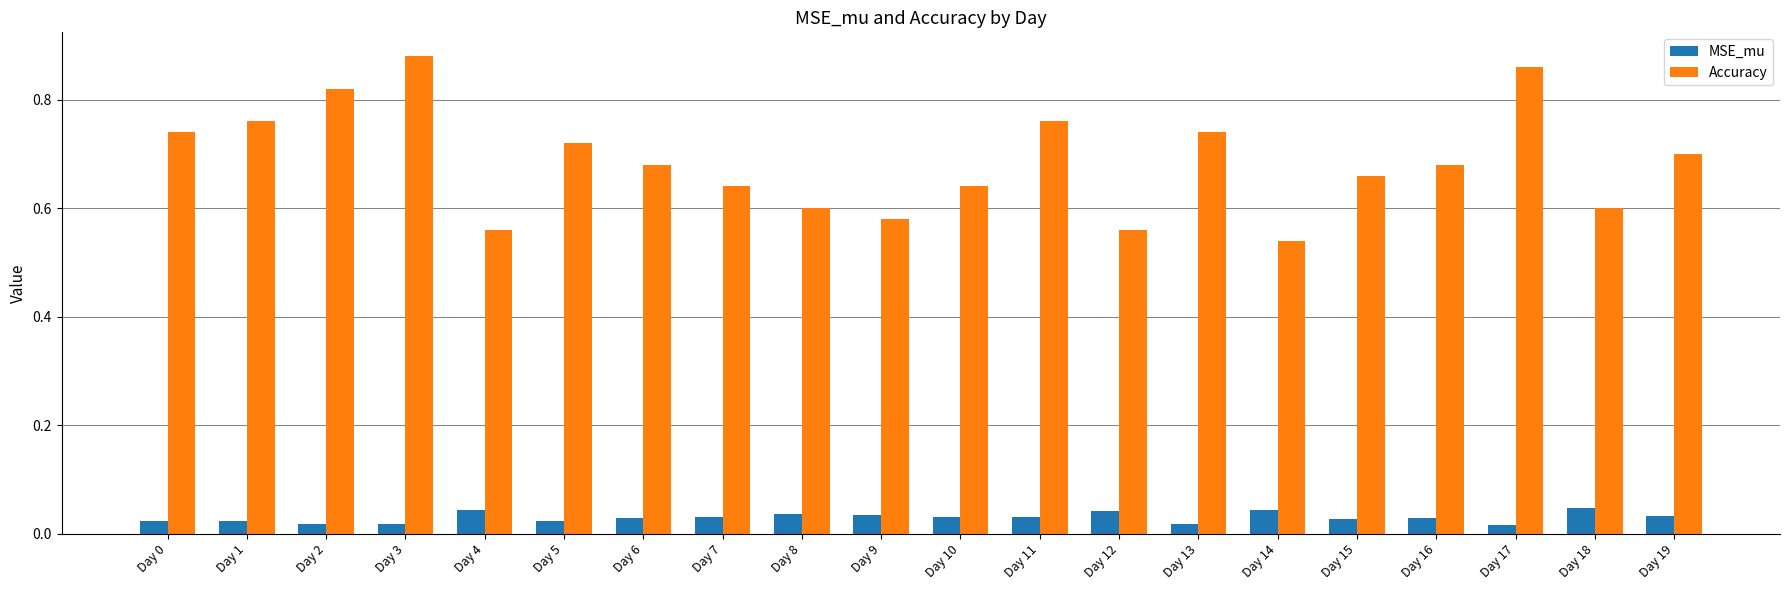

Which label corresponds to the largest value in the chart?

Day 3